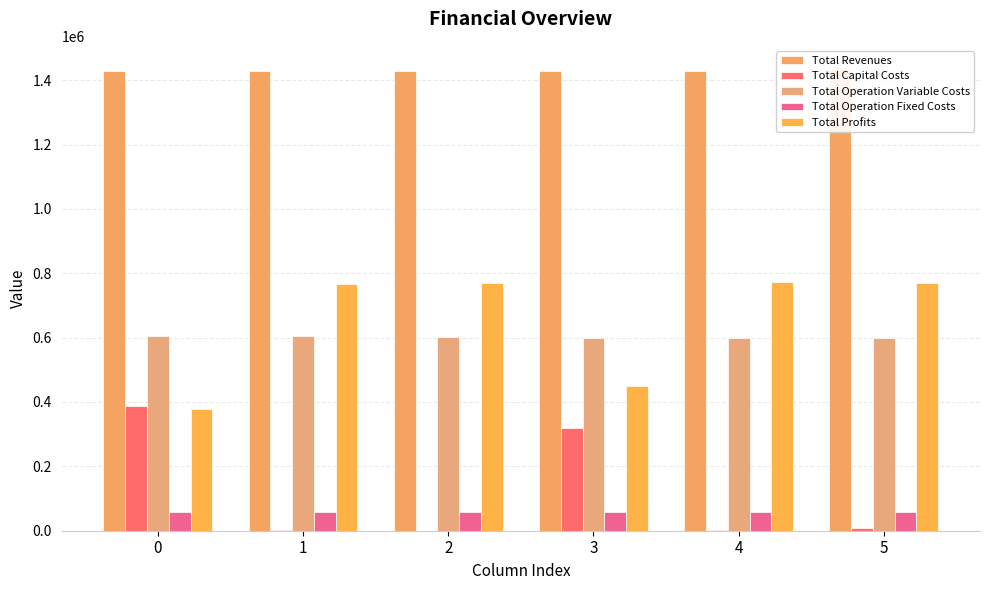

Which has a higher value, 3 or 5?

5